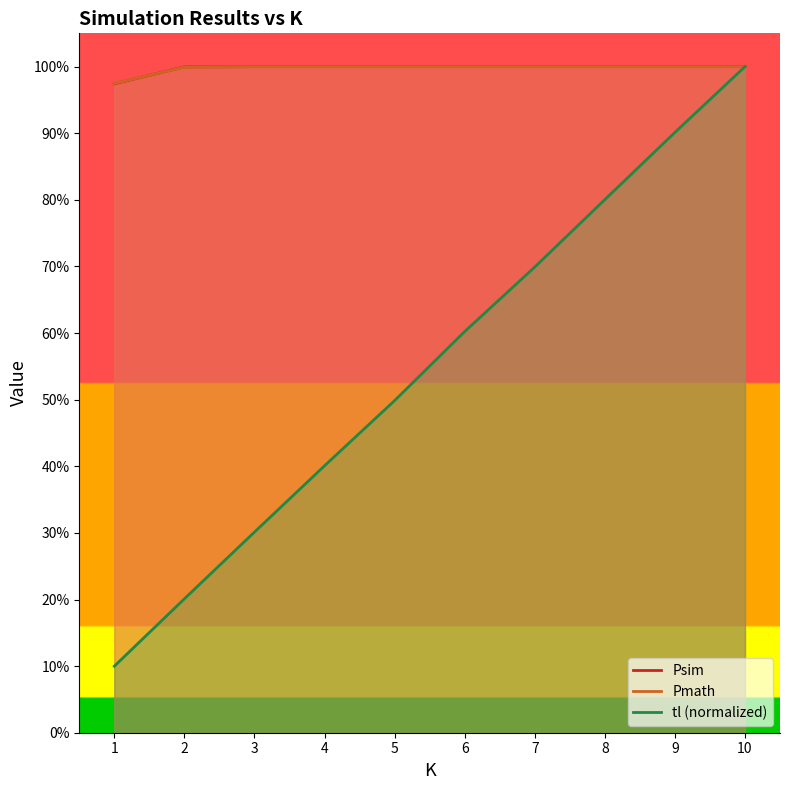

Which has a higher value, 4 or 1?

4